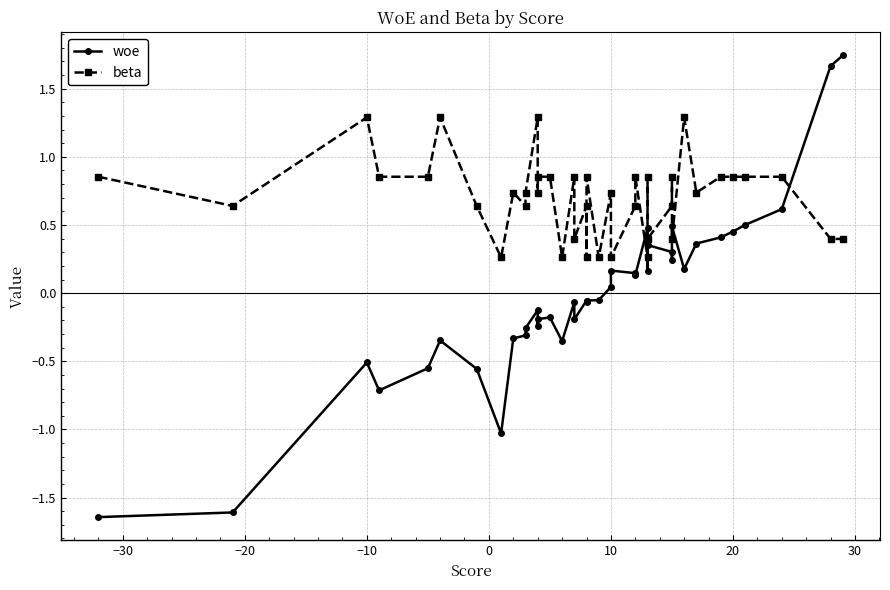

List the series in order of their overall mean, highest first.

beta, woe